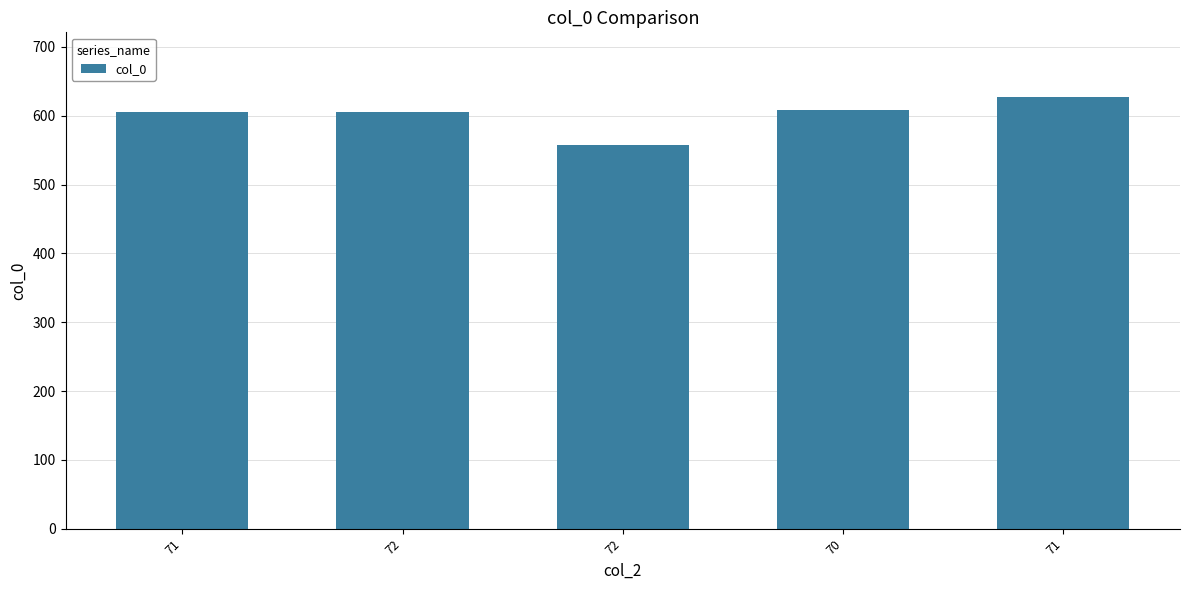

Reading left to right, transcribe all the data shown in this chart.

71=606	72=606	72=557	70=608	71=627